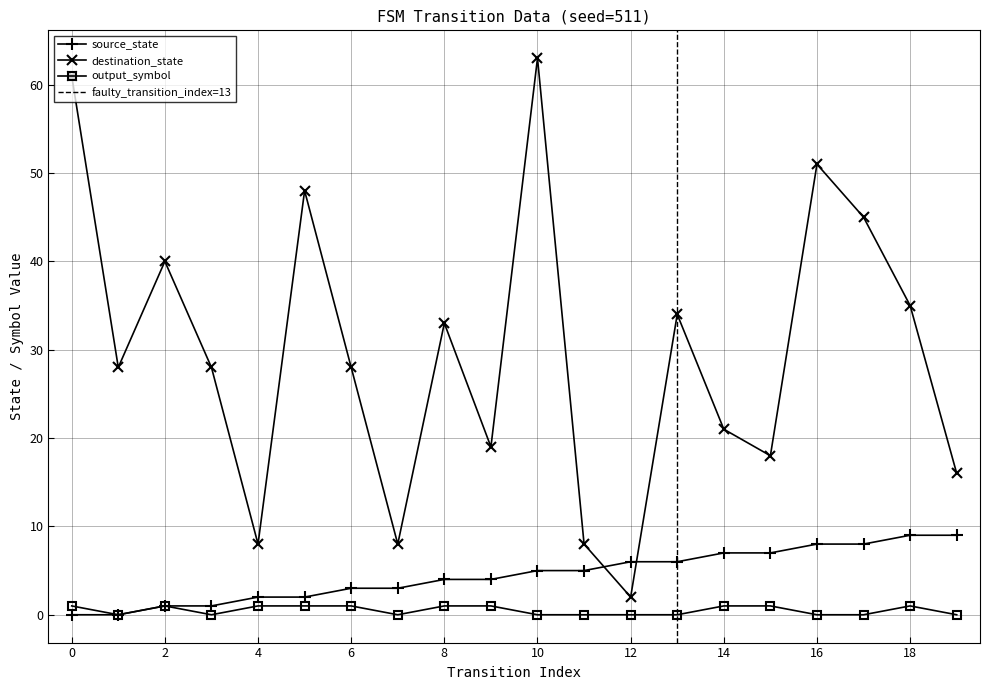

True or false: source_state has a value of 8 at 12.

False